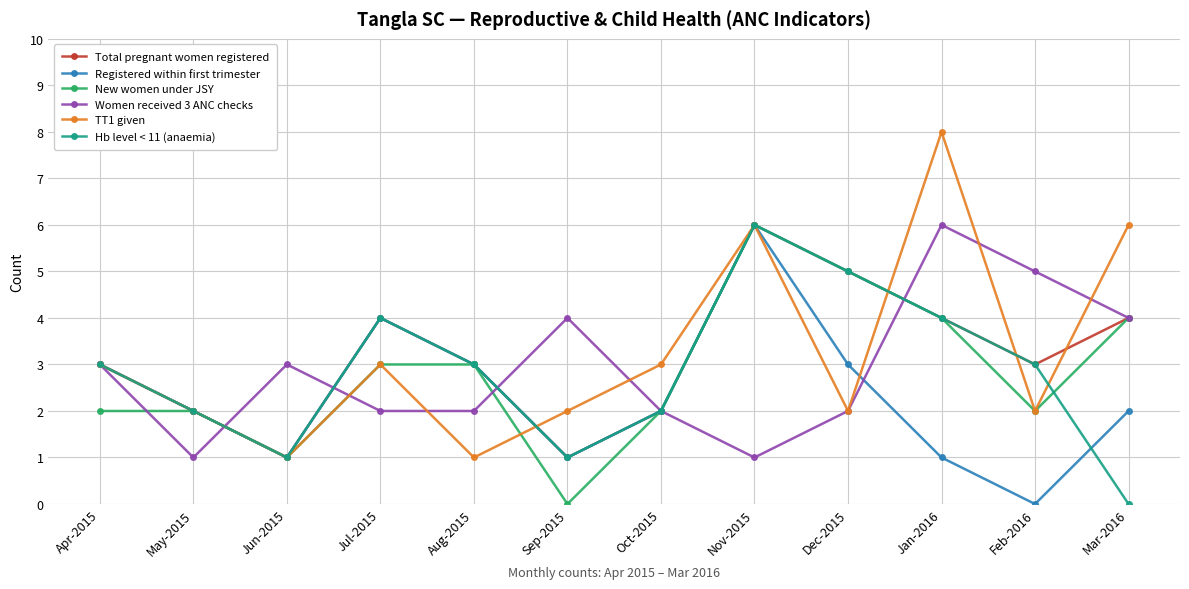

Which series ends up on top after the final intersection of TT1 given and Registered within first trimester?

TT1 given